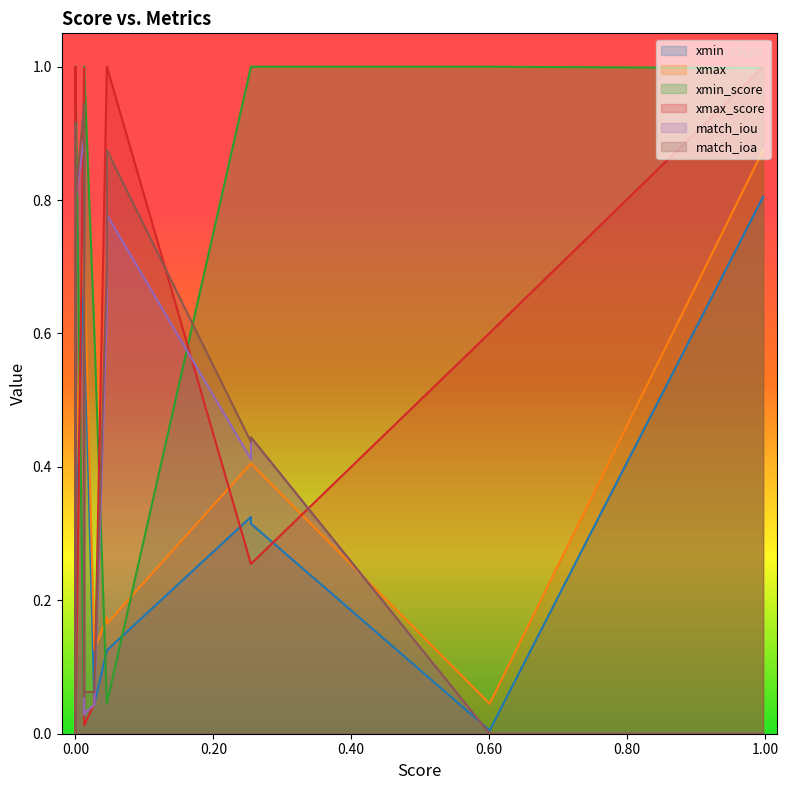

What is the value of the match_ioa point at the 4th from the left?

0.4